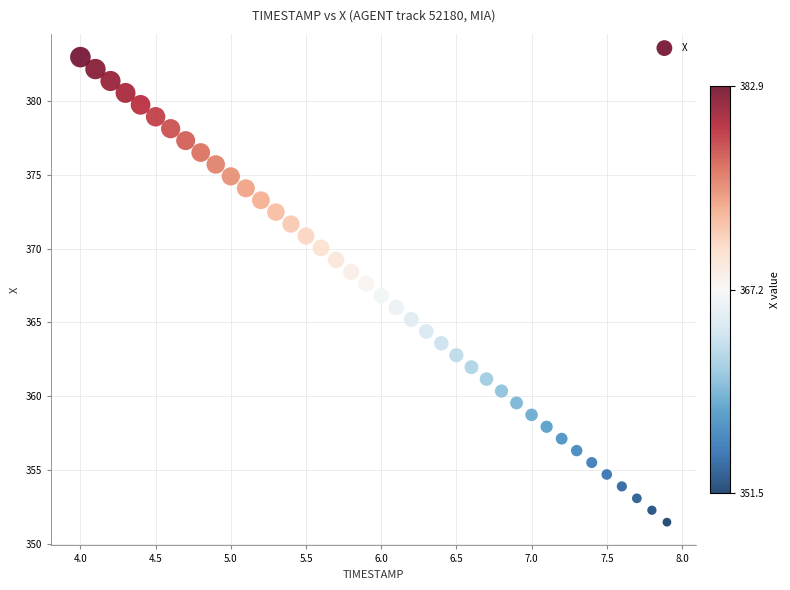

What is the range of Y values (max minus min)?

31.5